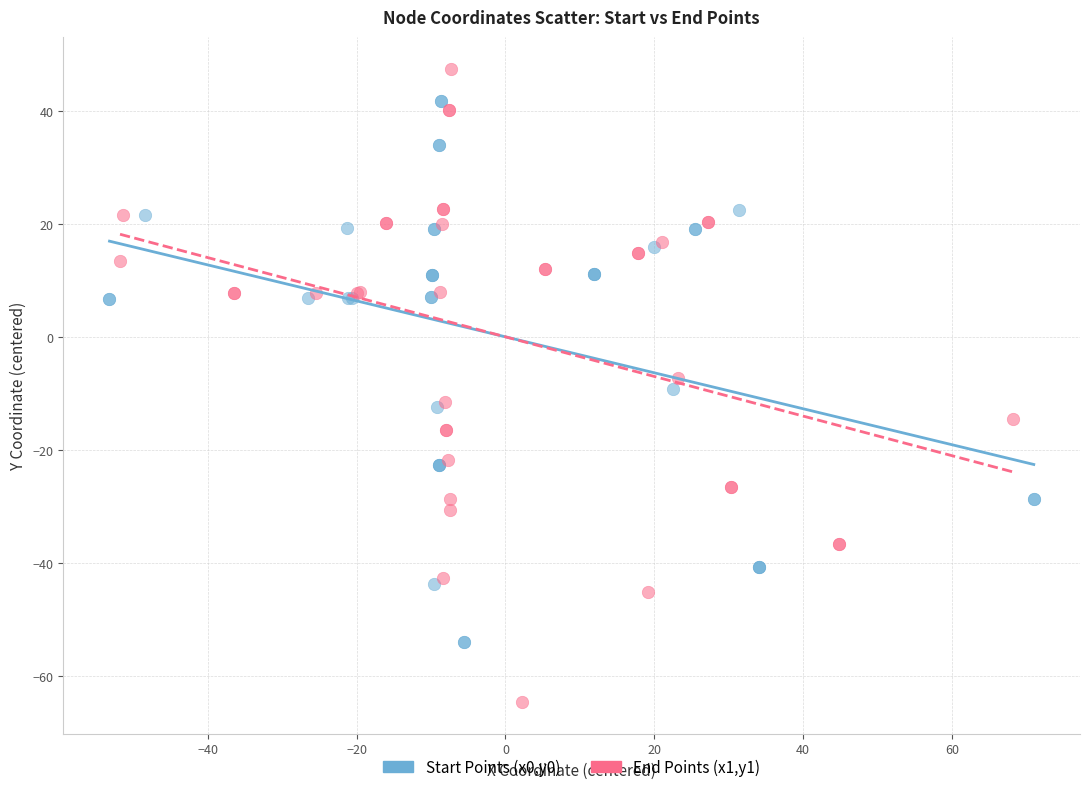

What are all the series names shown in the legend?

Start Points (x0,y0), End Points (x1,y1)